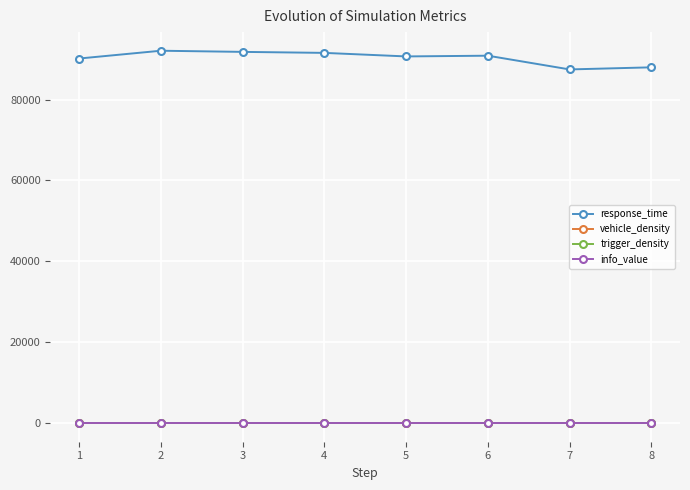

The value of trigger_density at 3 is 0.0. True or false?

True